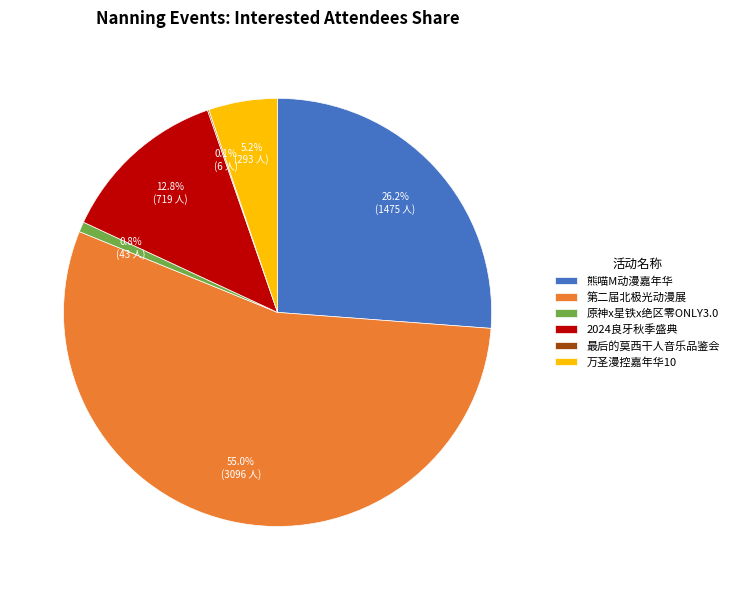

What is the largest slice in the pie chart?

第二届北极光动漫展